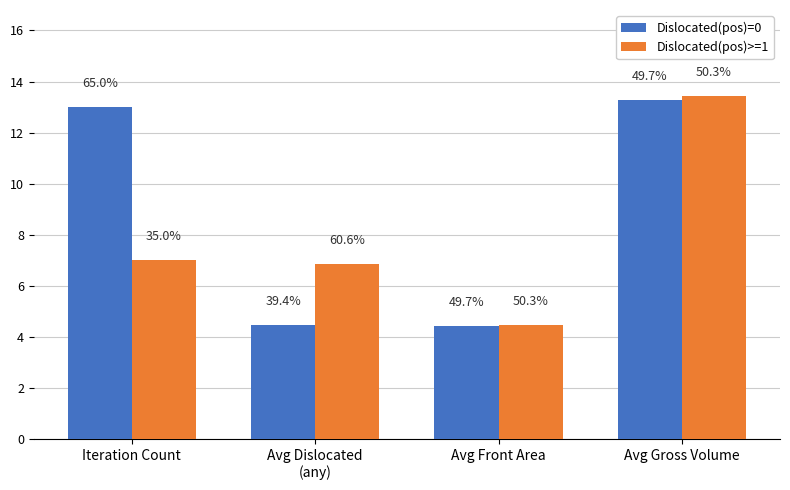

How many bars are there in total?

8